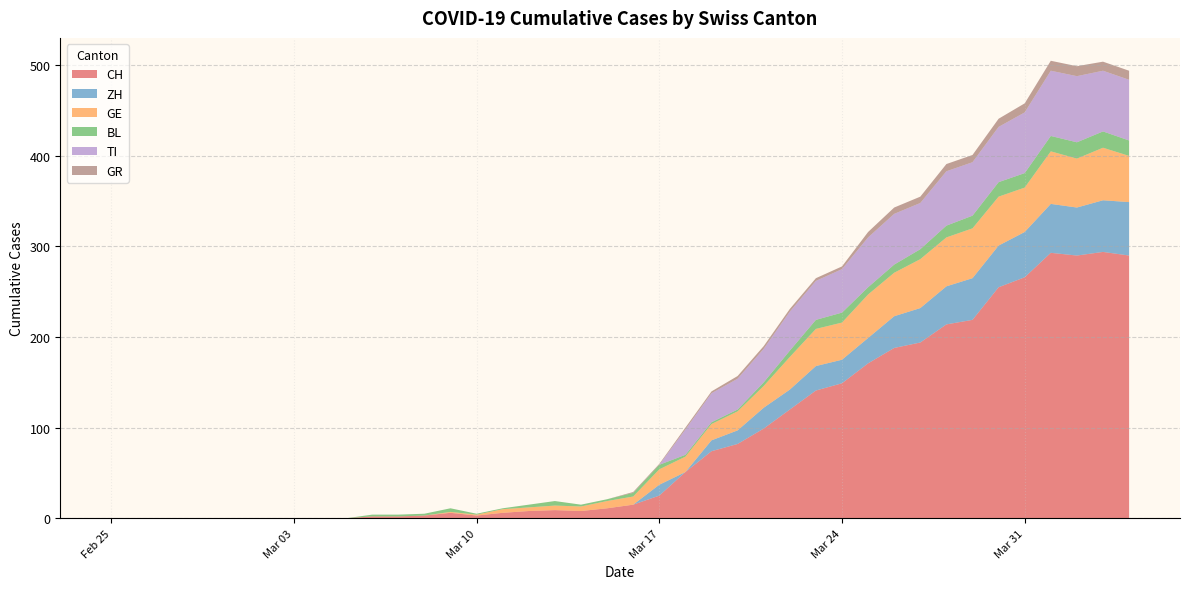

Reading left to right, transcribe all the data shown in this chart.

CH: 0	0	0	0	0	0	0	0	0	0	2	2	3	6	3	6	8	9	8	11	15	25	51	74	82	99	120	141	149	171	188	194	214	219	255	266	293	290	294	290
ZH: 0	0	0	0	0	0	0	0	0	0	0	0	0	0	0	0	0	0	0	0	0	12	0	12	15	23	22	27	26	28	35	38	42	46	46	50	54	53	57	59
GE: 0	0	0	0	0	0	0	0	0	0	0	0	0	1	1	4	4	5	5	8	9	17	17	18	21	24	36	41	41	48	48	54	54	55	54	49	58	54	58	51
BL: 0	0	0	0	0	0	0	0	0	0	2	2	2	4	1	1	3	5	2	2	4	5	2	2	2	4	7	10	11	8	9	11	13	14	16	16	17	18	18	17
TI: 0	0	0	0	0	0	0	0	0	0	0	0	0	0	0	0	0	0	0	0	0	0	28	32	34	37	43	43	48	55	56	51	60	59	61	67	72	73	67	67
GR: 0	0	0	0	0	0	0	0	0	0	0	0	0	0	0	0	0	0	0	0	1	1	2	2	3	3	3	3	3	6	7	7	8	8	9	10	11	11	10	10